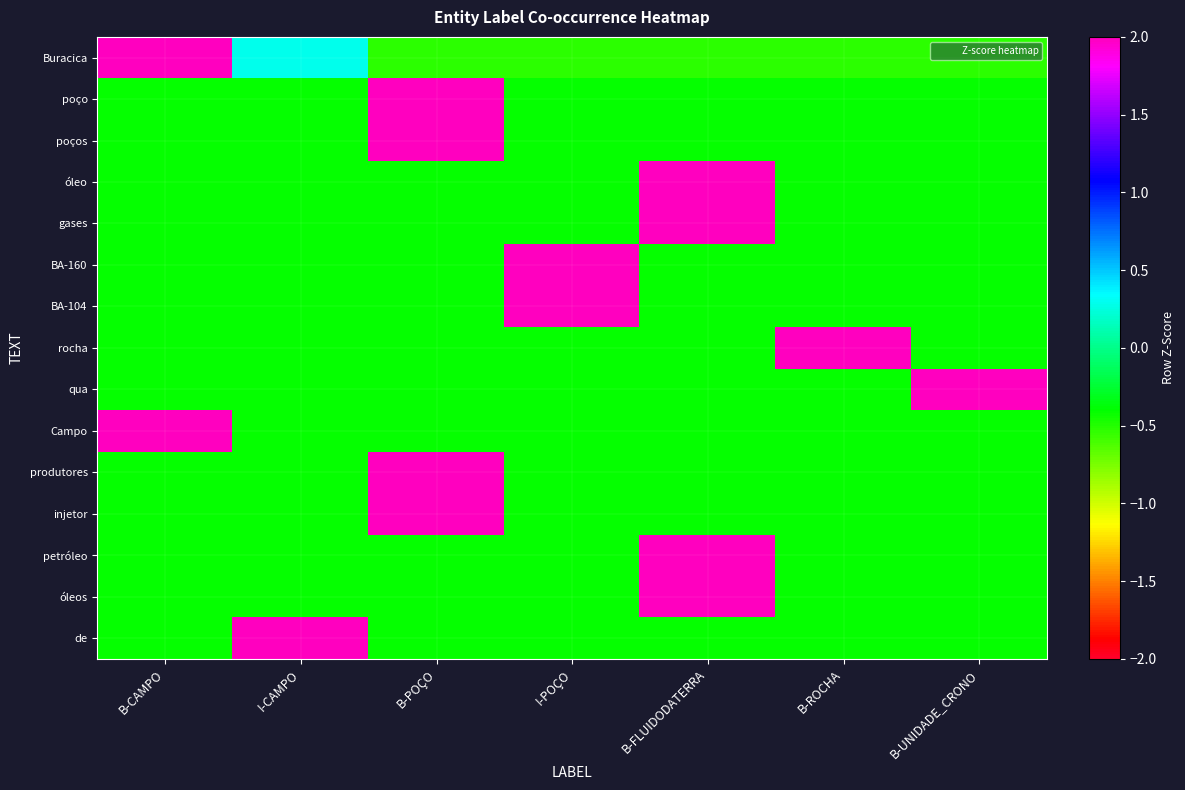

At which category does the chart reach its peak across all series?

B-POÇO